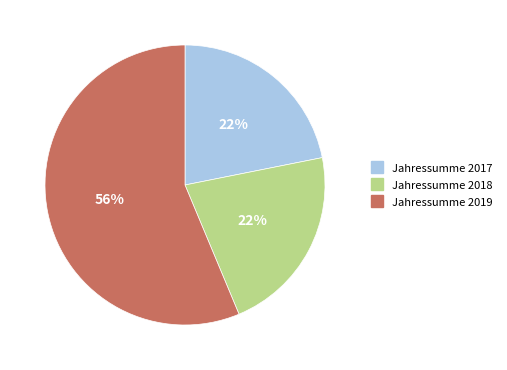

Count the number of slices in the pie.

3